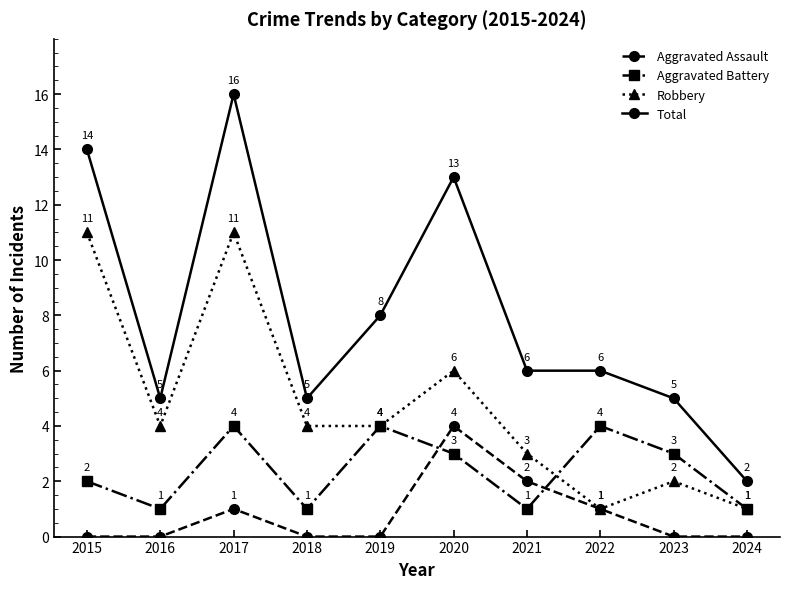

True or false: Robbery has more than 2 interior local peaks.

True